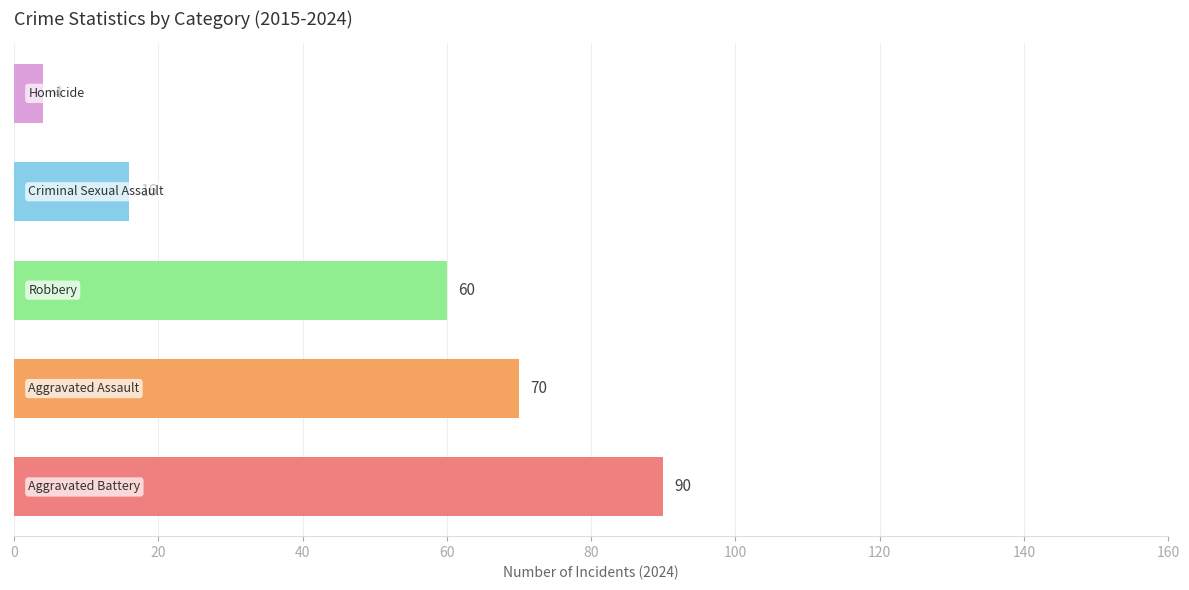

What is the greatest value displayed?

90